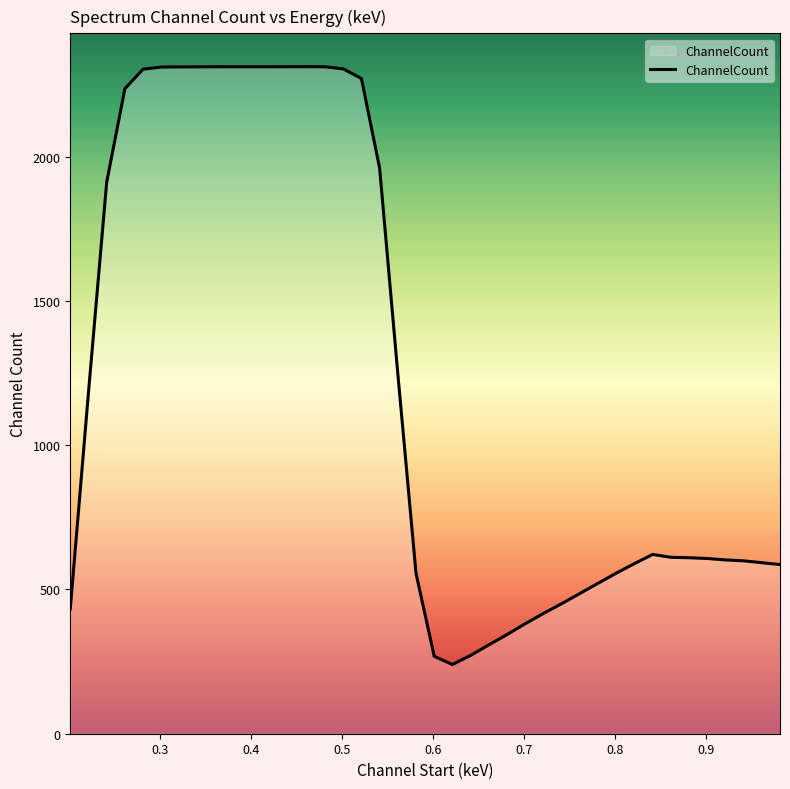

What is the greatest value displayed?

2311.5